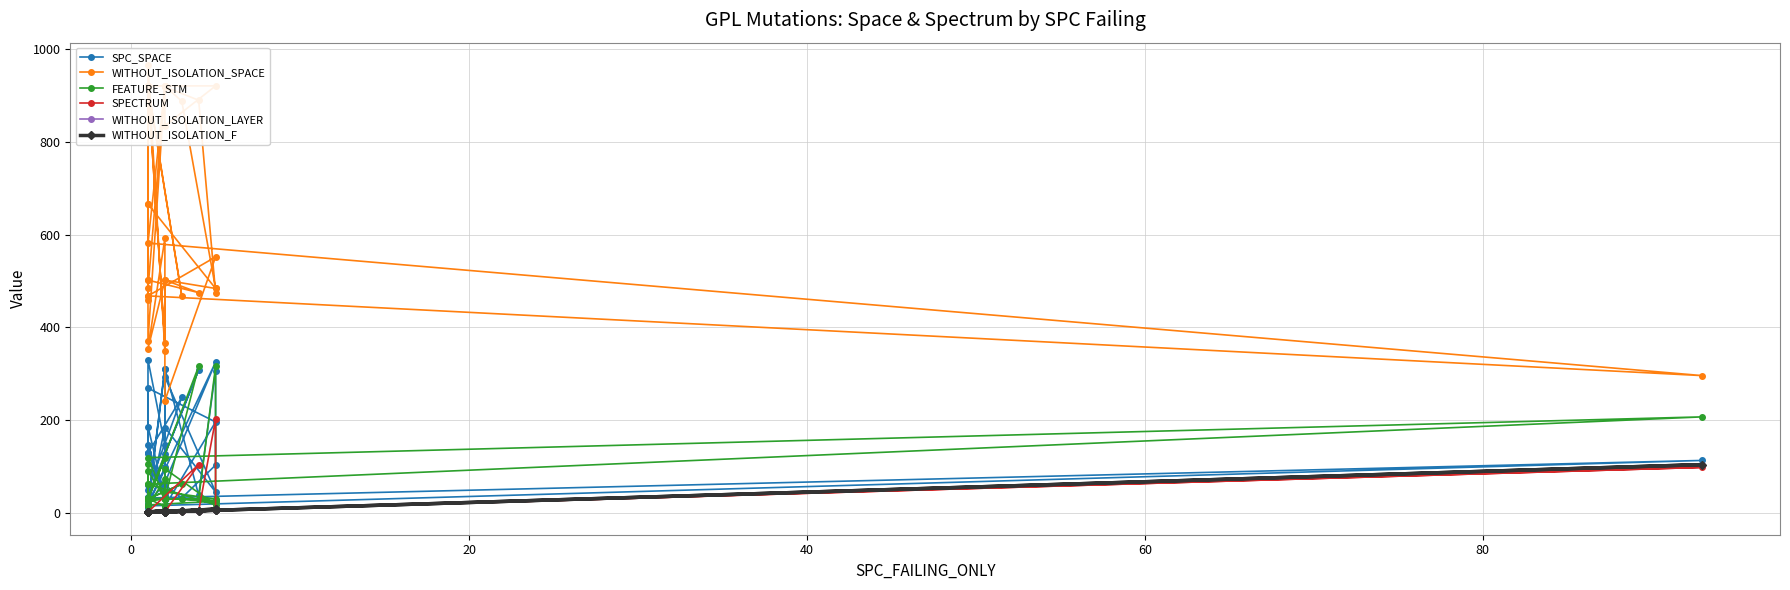

How many data points does each series have?

40